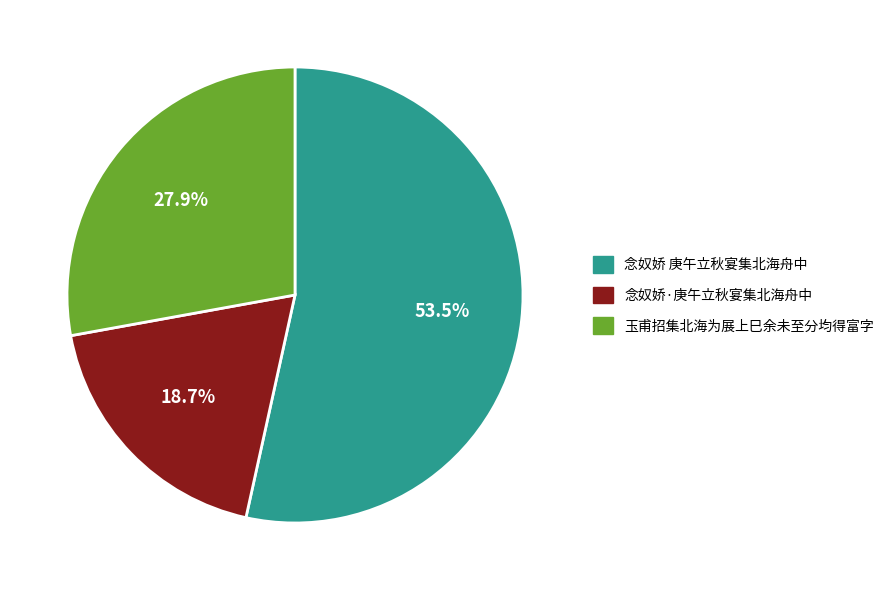

How many segments does this pie chart have?

3